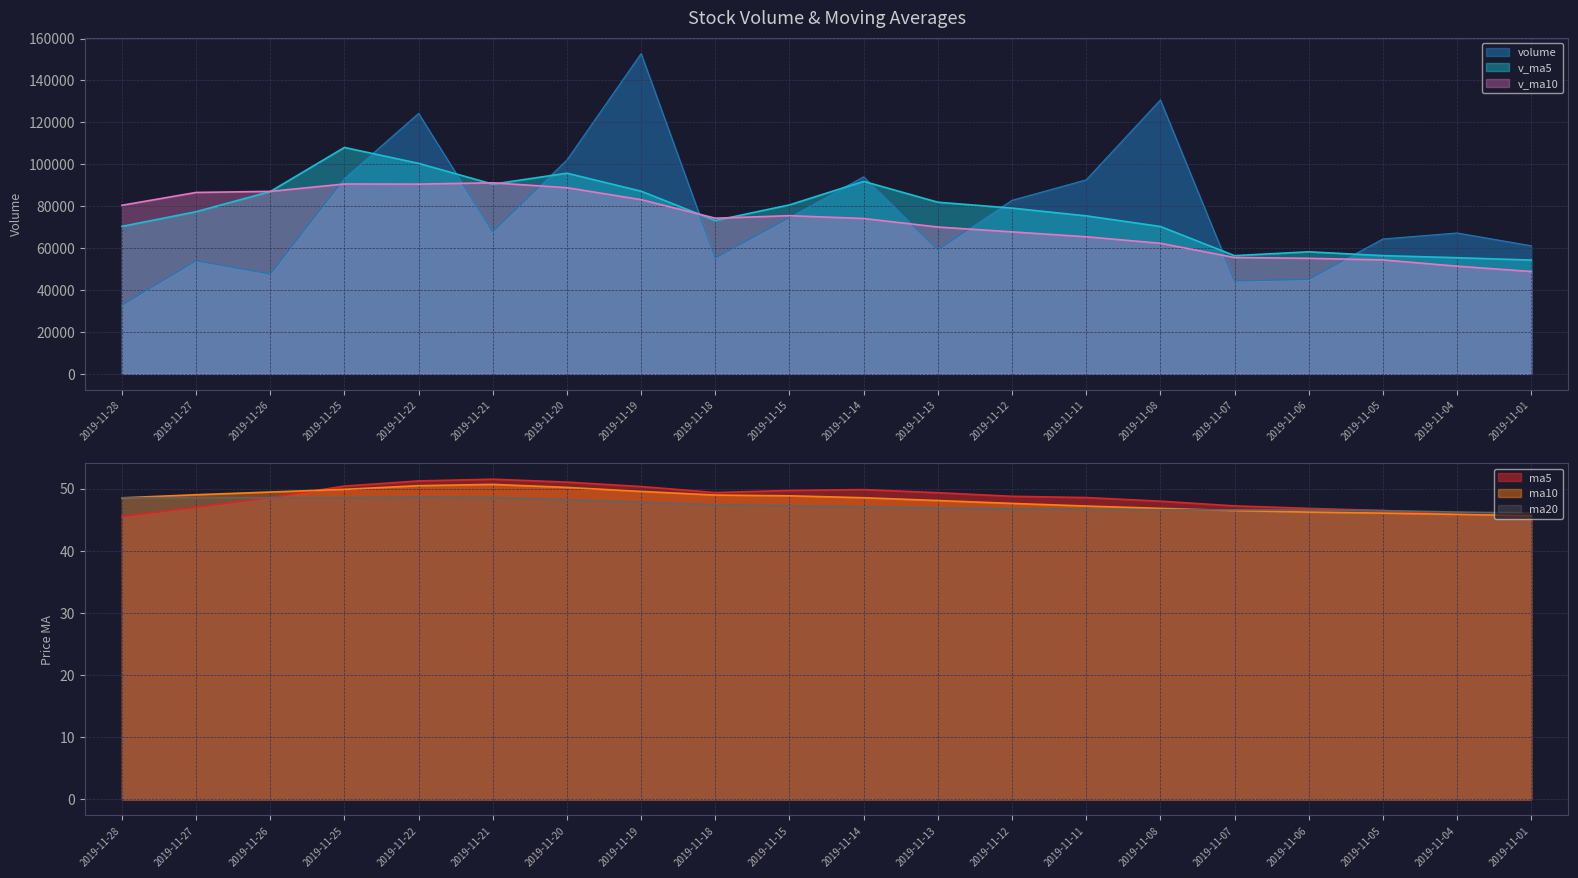

What is the total value across all series at 2019-11-18?

202829.2